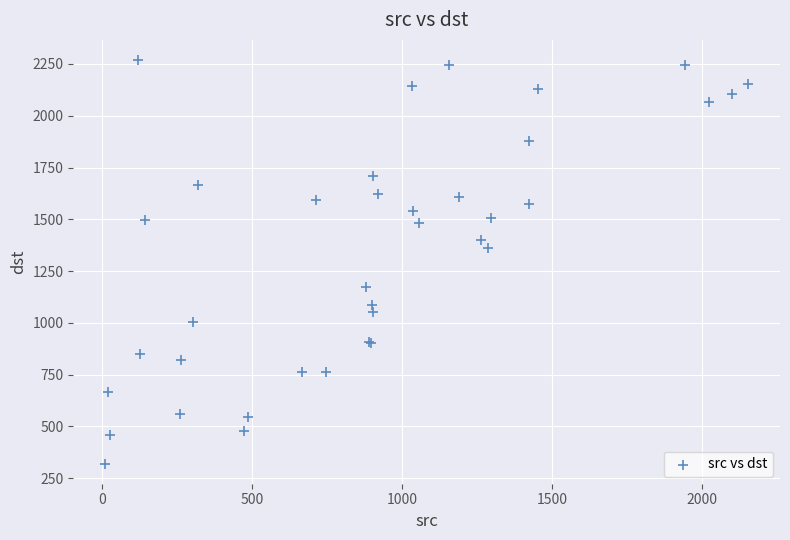

What Y value in the scatter plot is closest to 1294?

1359